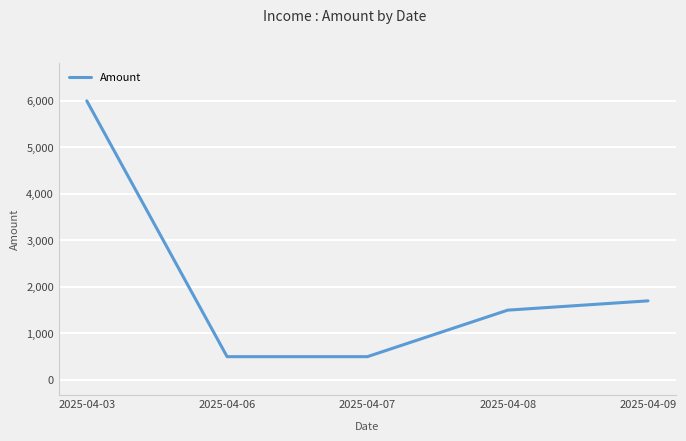

What value does the data have at 2025-04-08, to the nearest 100?

1500